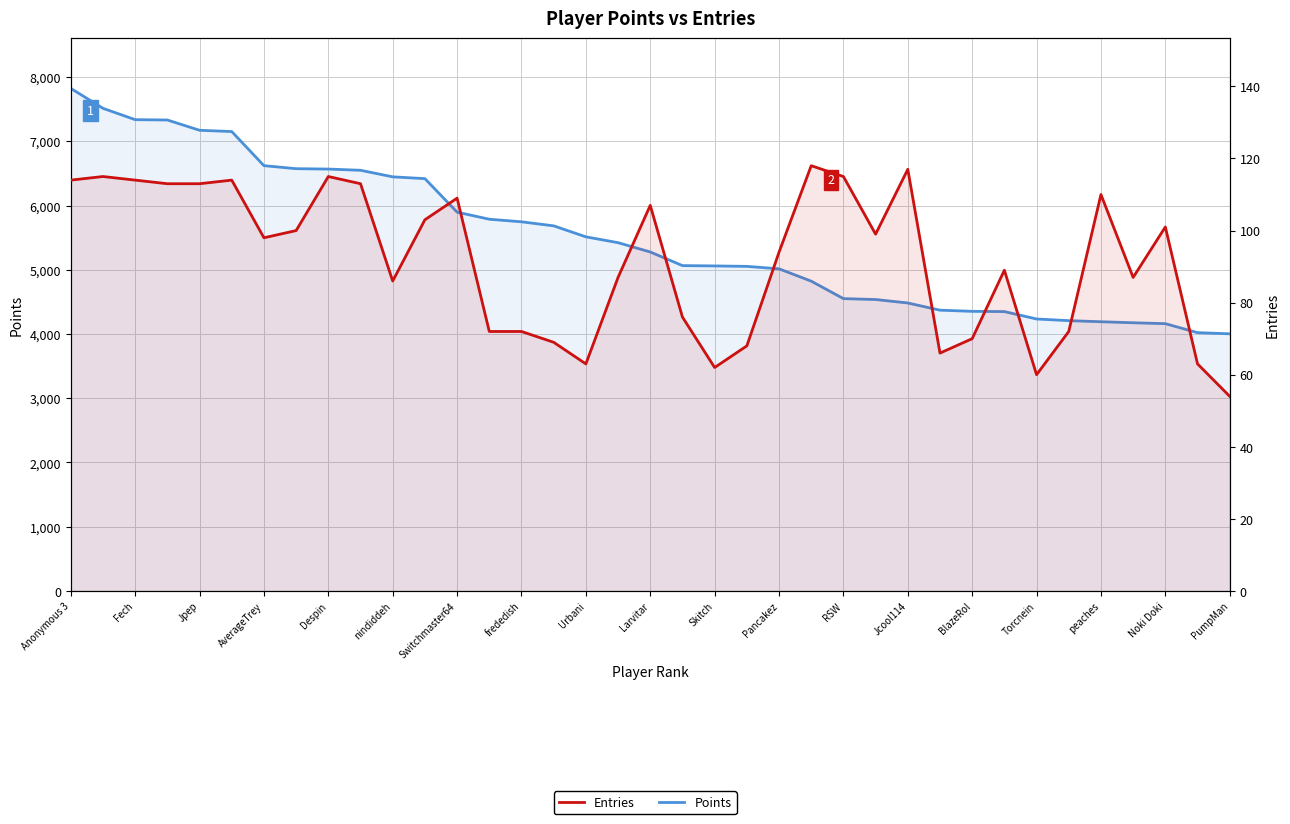

What is the sum of all Entries values?

3398